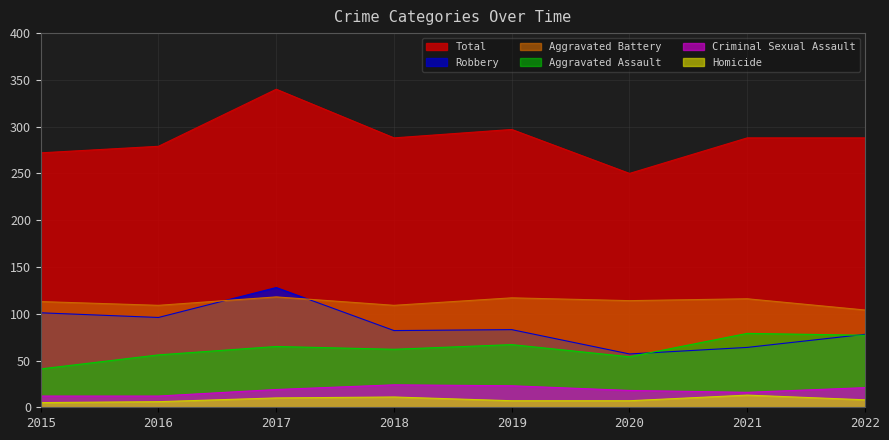

At which category does Robbery reach its first local valley?

2016